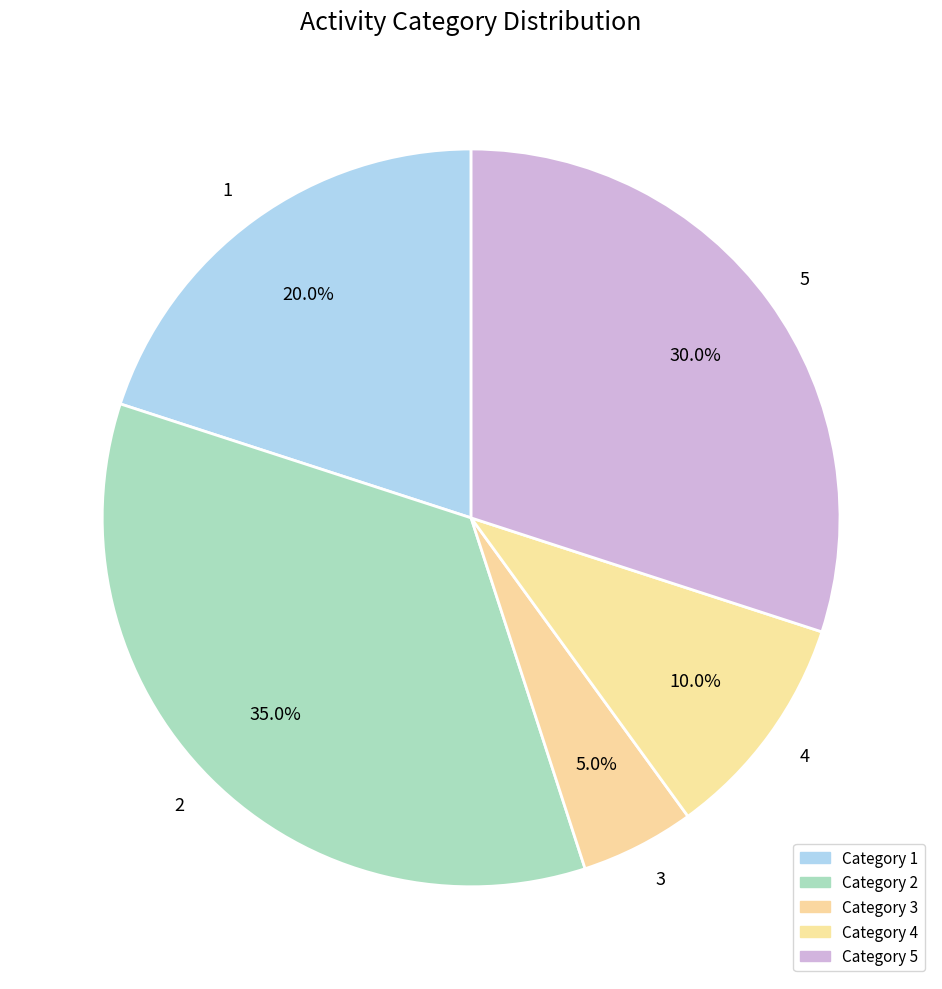

Count the number of slices in the pie.

5